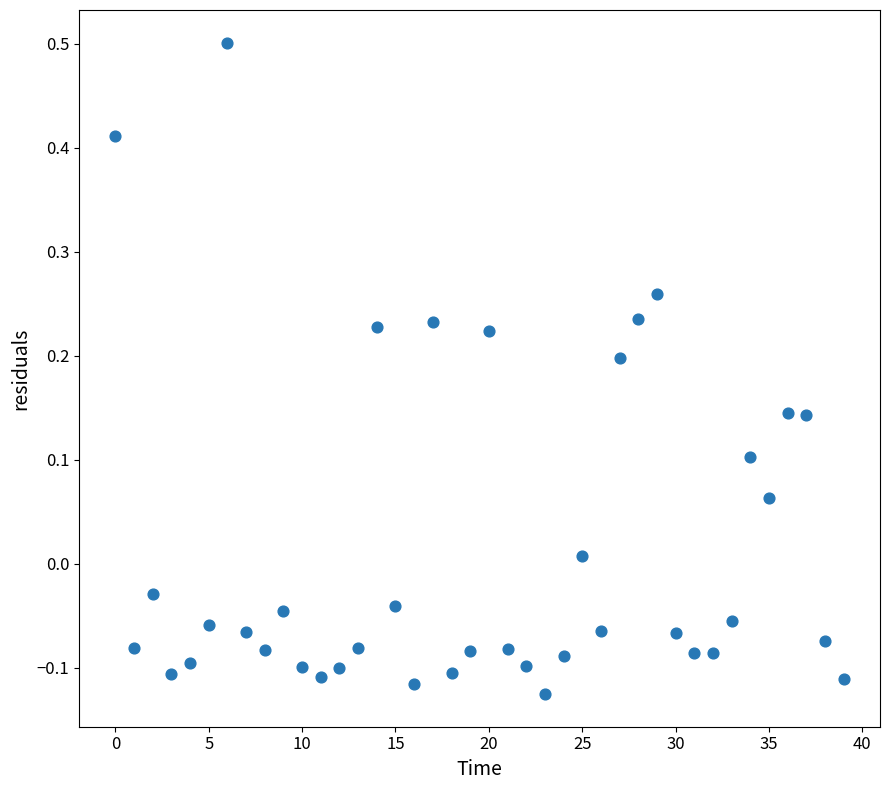

What is the range of Y values (max minus min)?

0.6